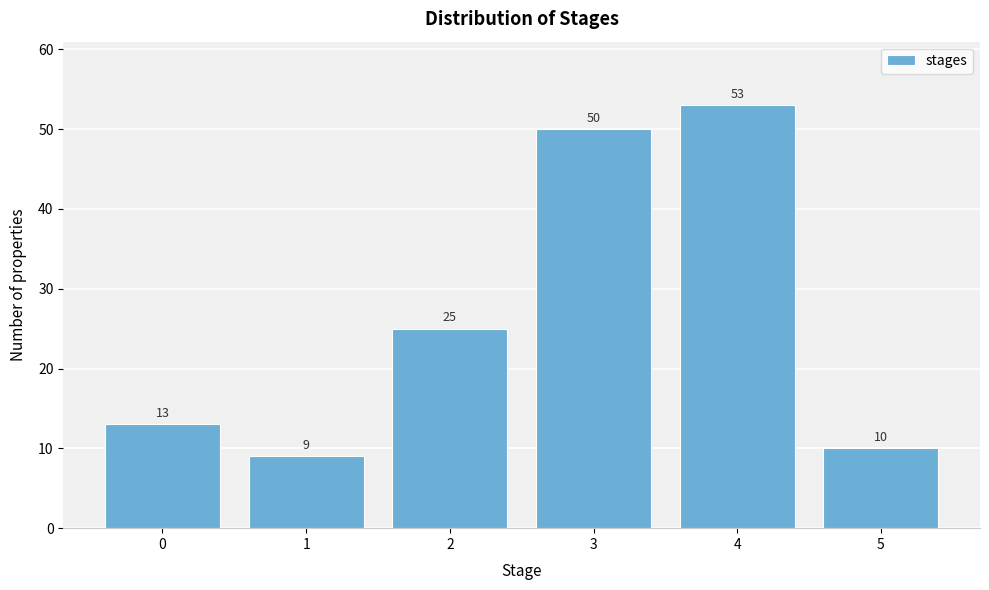

Reading left to right, transcribe all the data shown in this chart.

13	9	25	50	53	10